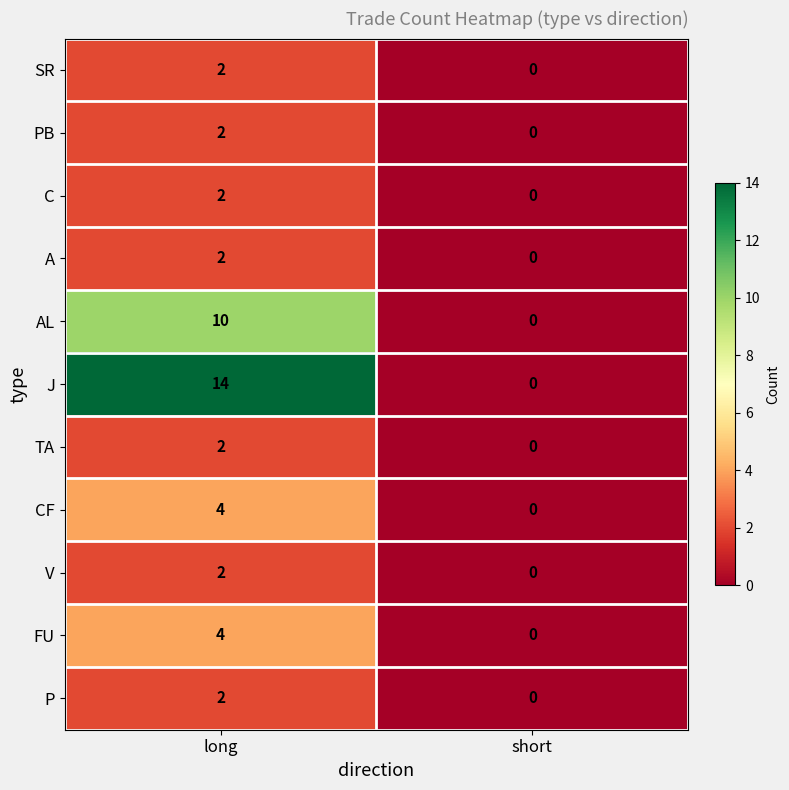

What is the difference between the maximum and minimum values in the AL series?

10